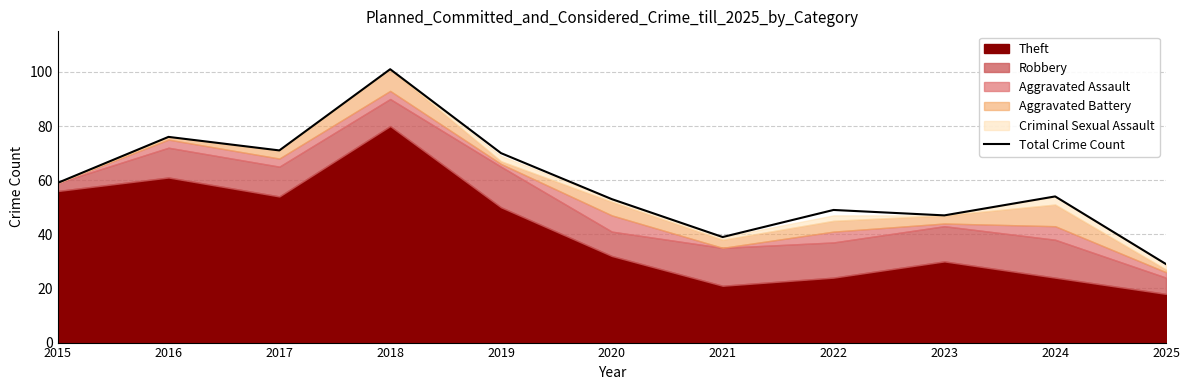

At which label does the data first exceed 54?

2015